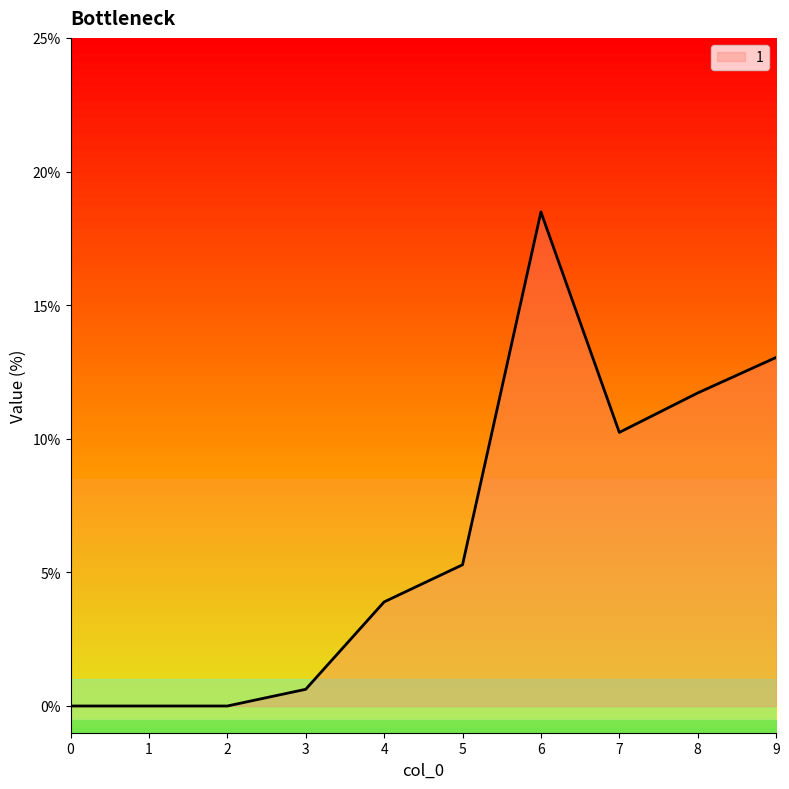

How many series are shown in this chart?

1